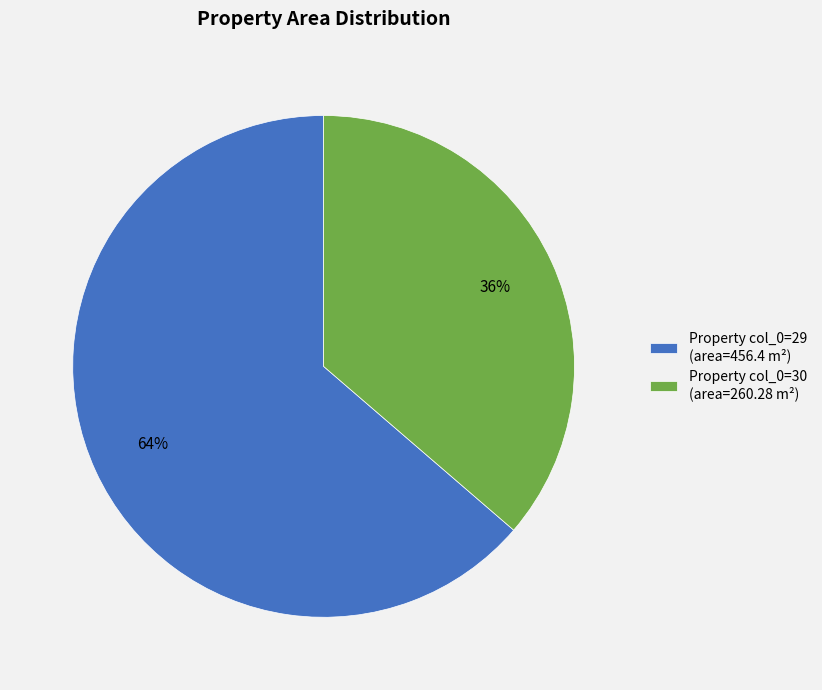

Count the number of slices in the pie.

2